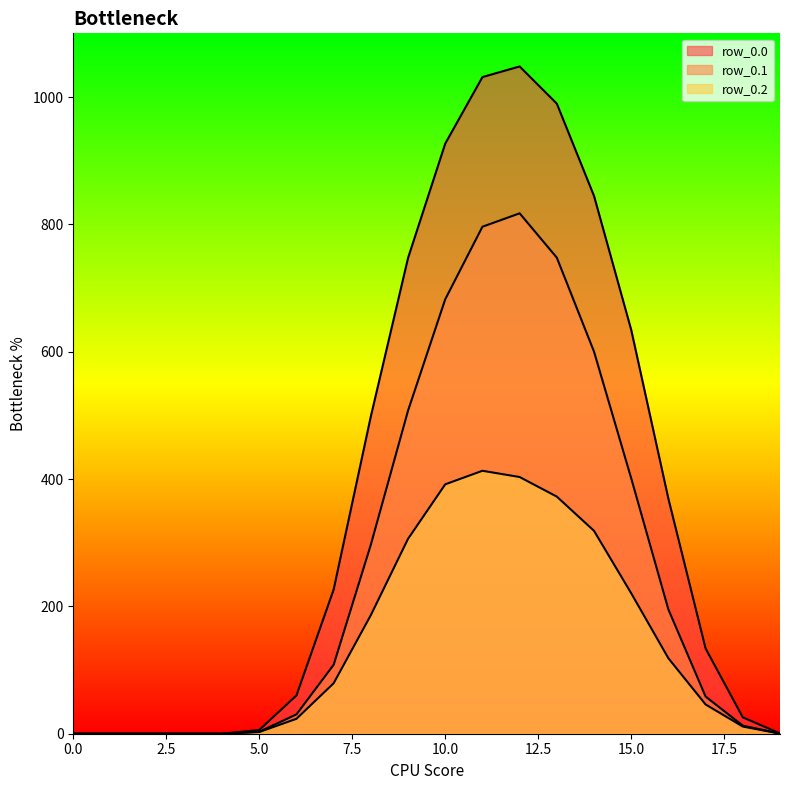

Which label corresponds to the largest value in the chart?

12